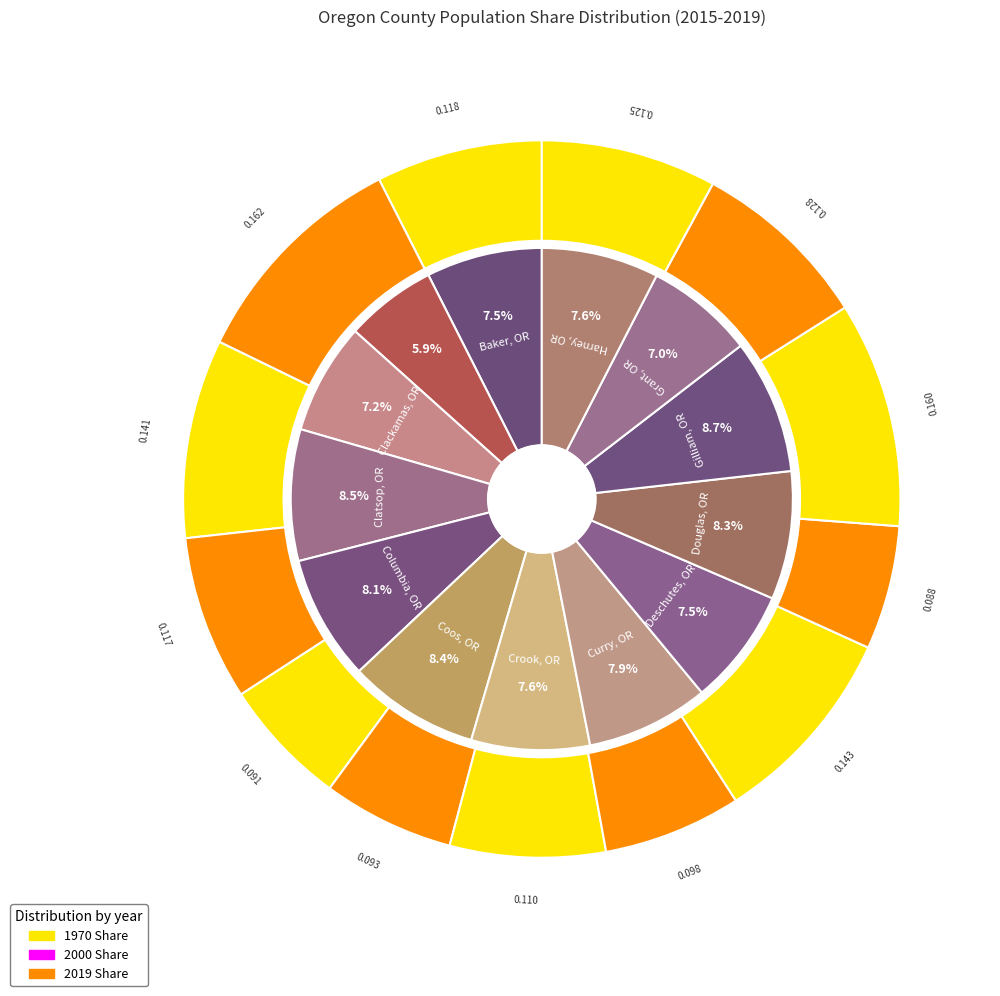

What percentage is the 8 slice, to the nearest percent?

9%